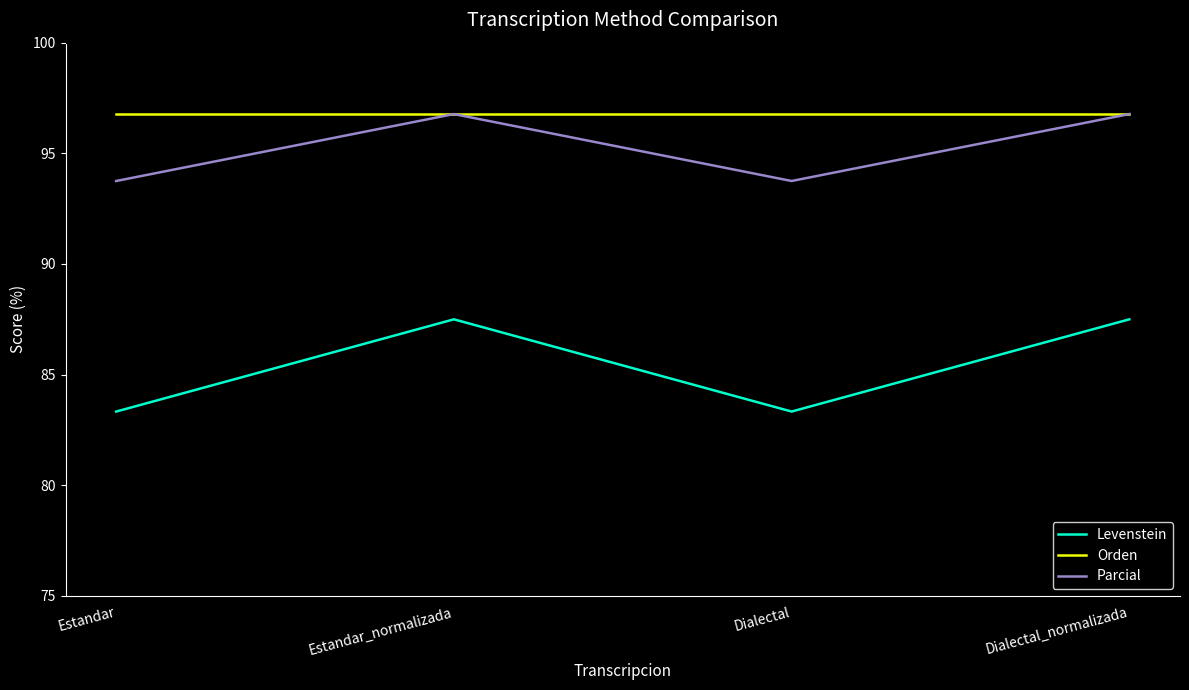

What position from the right is Dialectal?

2